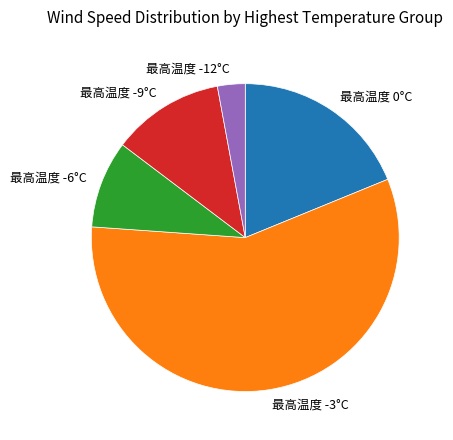

Is there a majority slice in this chart?

Yes